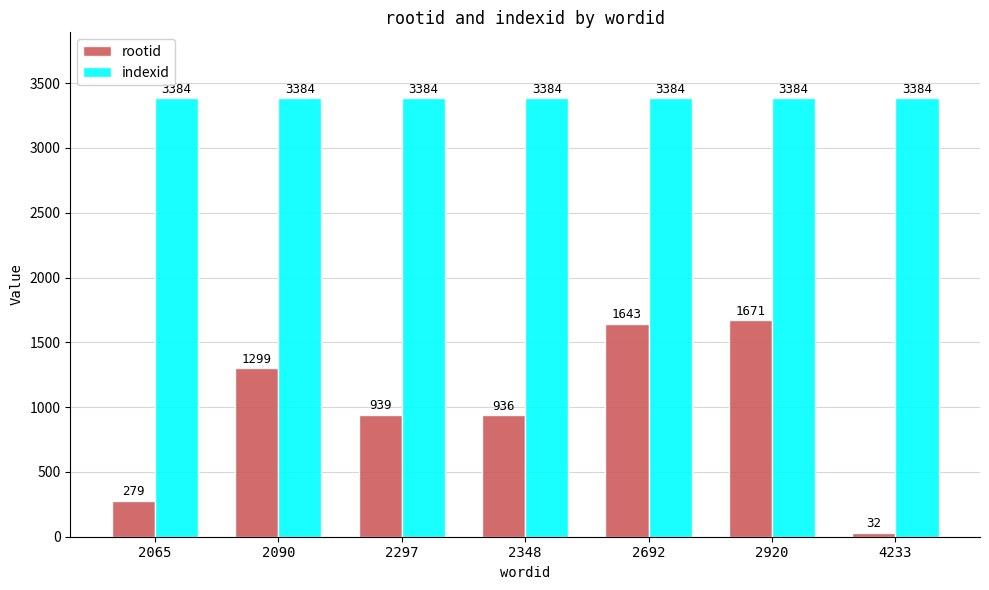

How many bars are there in total?

14